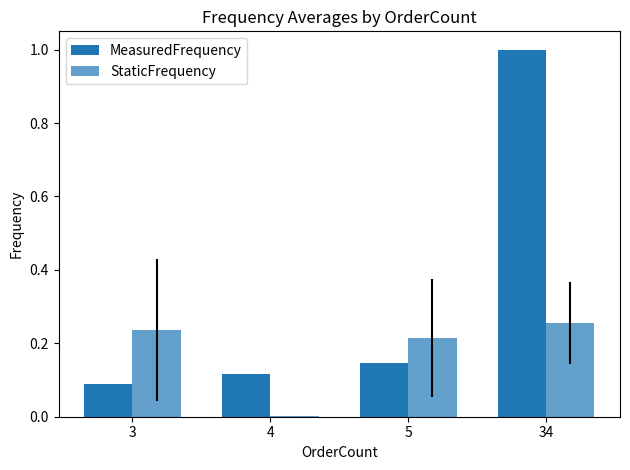

Which series has the widest spread of values?

MeasuredFrequency